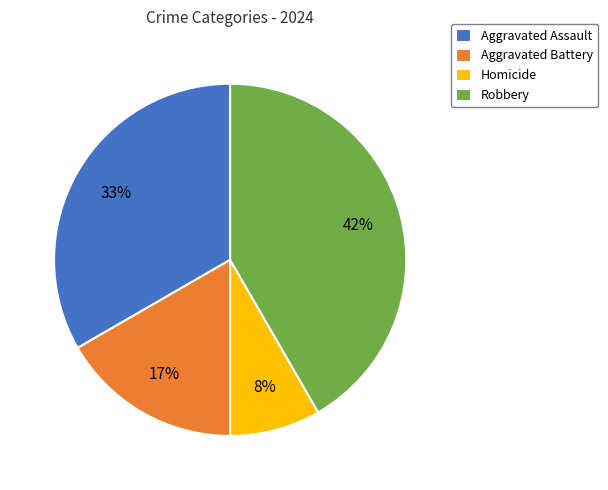

Do Homicide and Aggravated Assault together represent more than half of the pie?

No